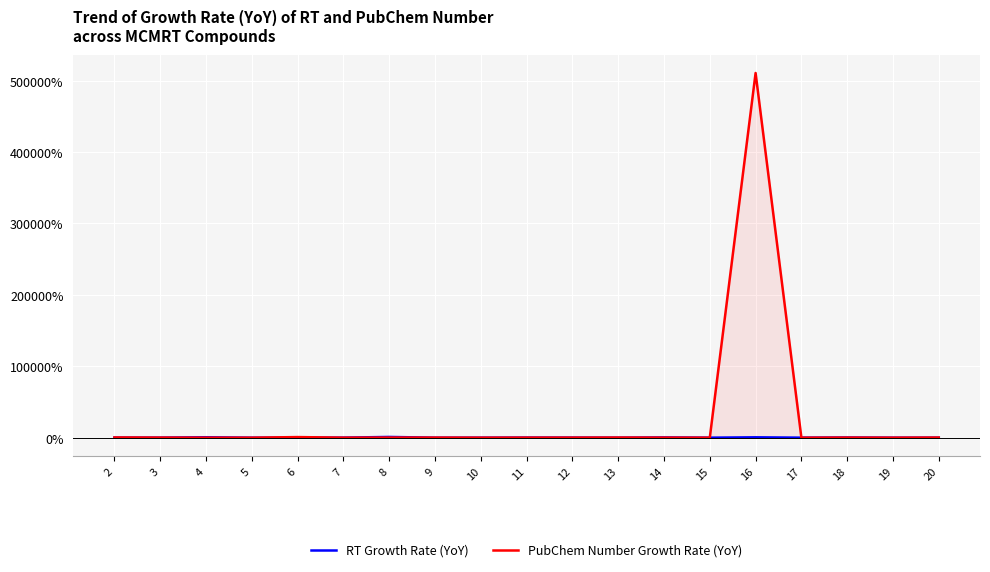

Rank the series by their average value, from lowest to highest.

RT Growth Rate (YoY), PubChem Number Growth Rate (YoY)